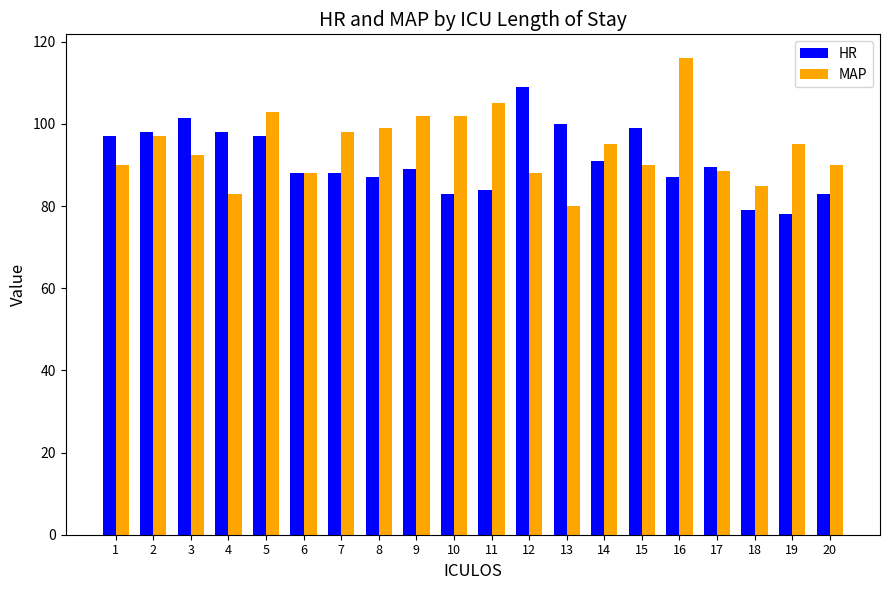

What are all the series names shown in the legend?

HR, MAP